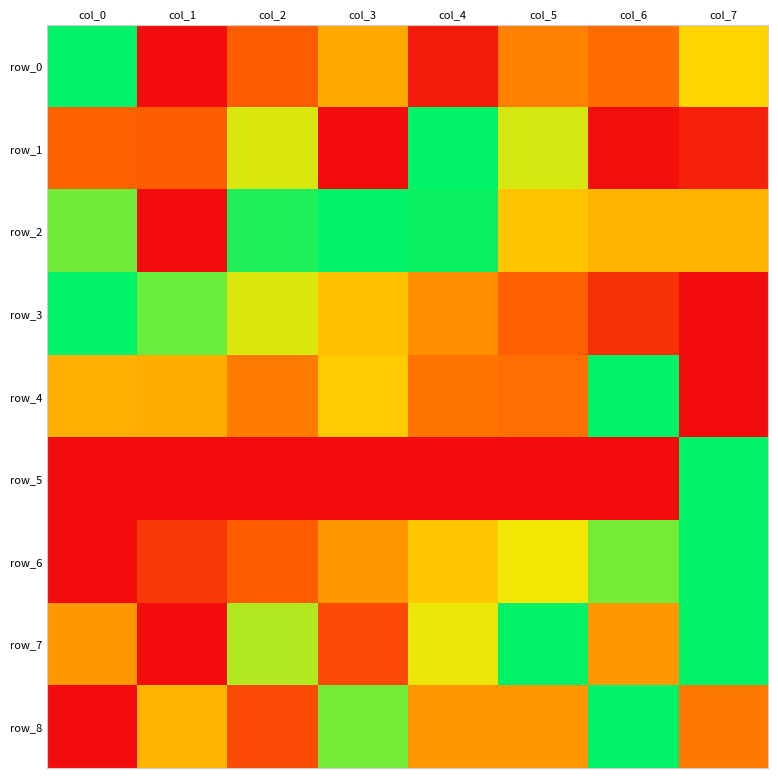

What is the difference between the maximum and minimum values in the row_2 series?

1.0